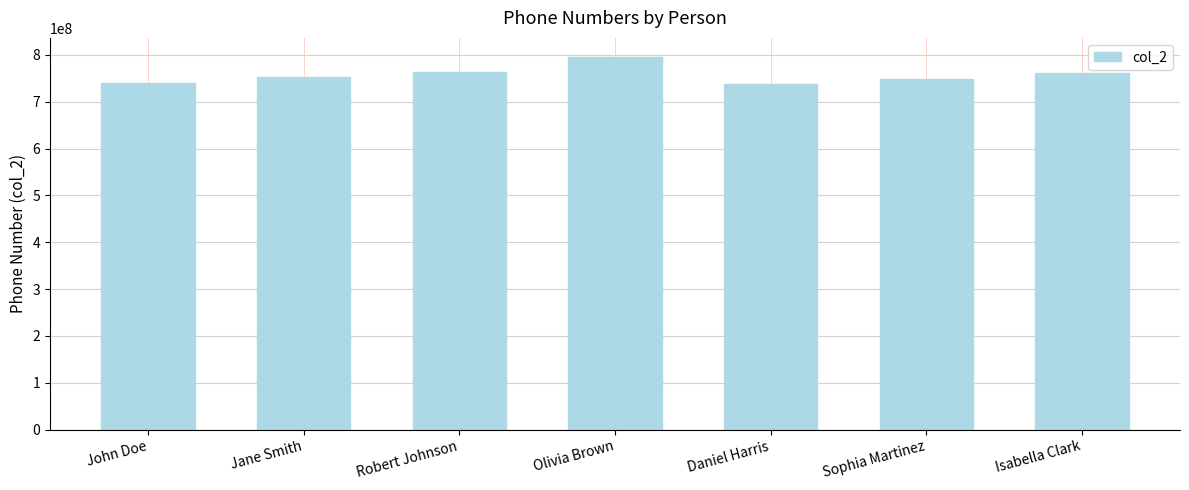

What is the smallest value displayed?

737788990